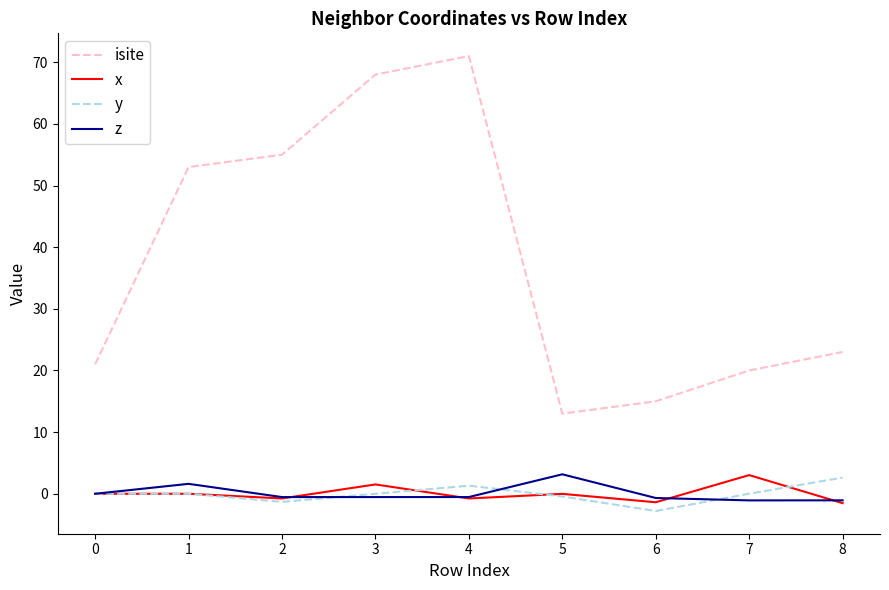

The value of isite at 8 is 6.8. True or false?

False